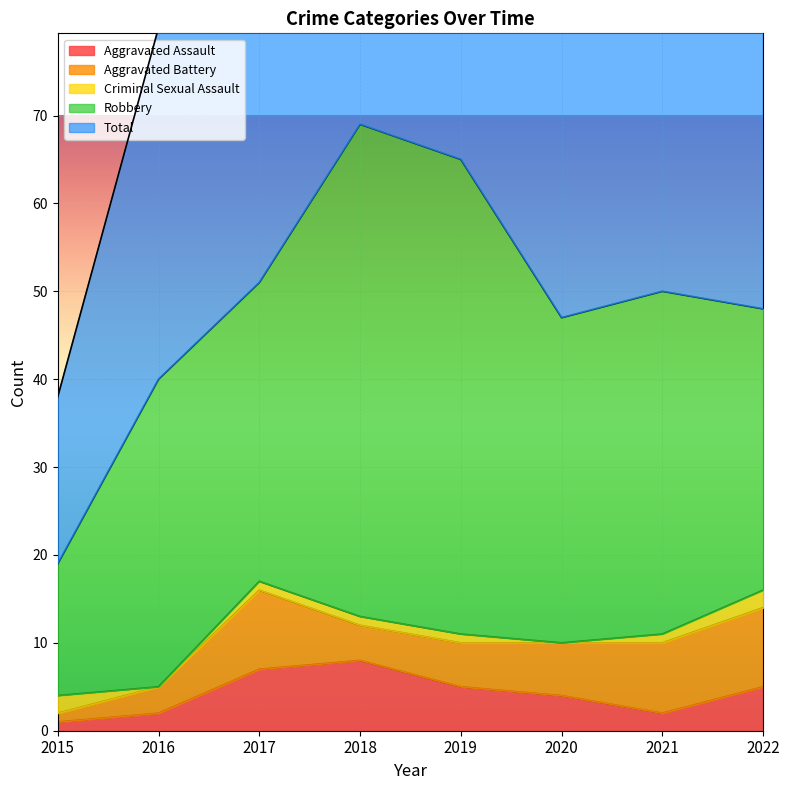

How many interior local valleys does the Aggravated Assault series have?

1